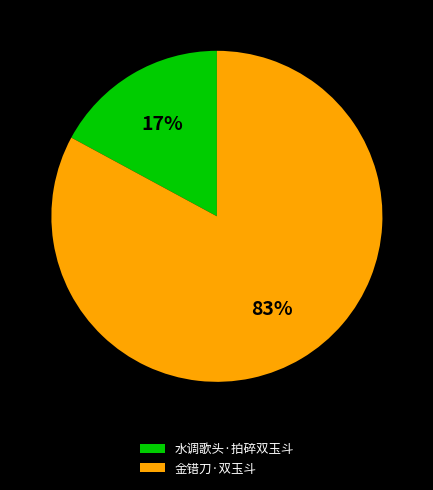

Rank the categories by value from lowest to highest.

水调歌头·拍碎双玉斗, 金错刀·双玉斗